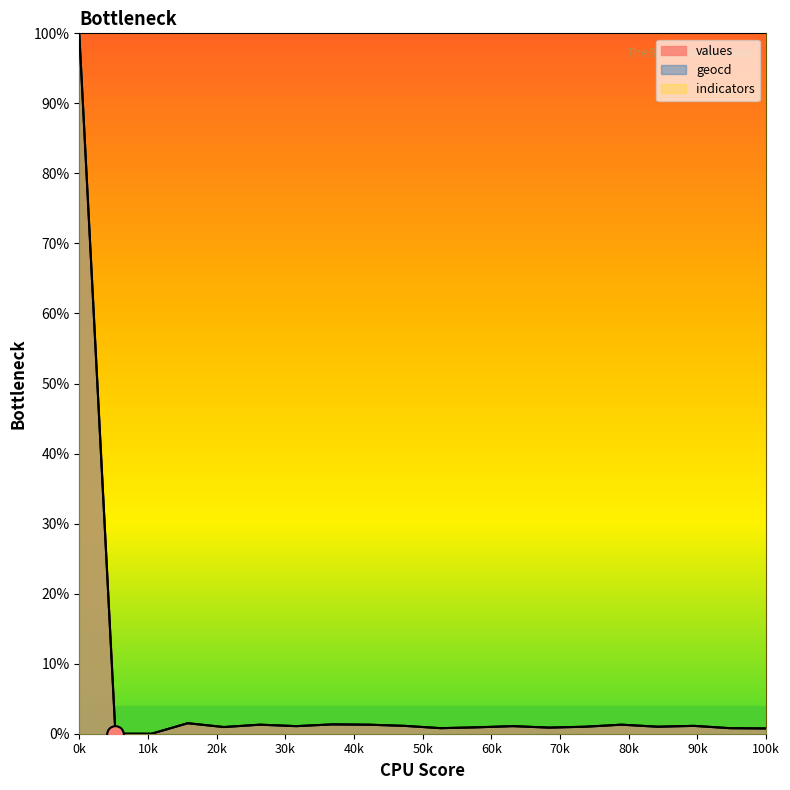

What is the value of the geocd point at the 8th from the left?

1.3